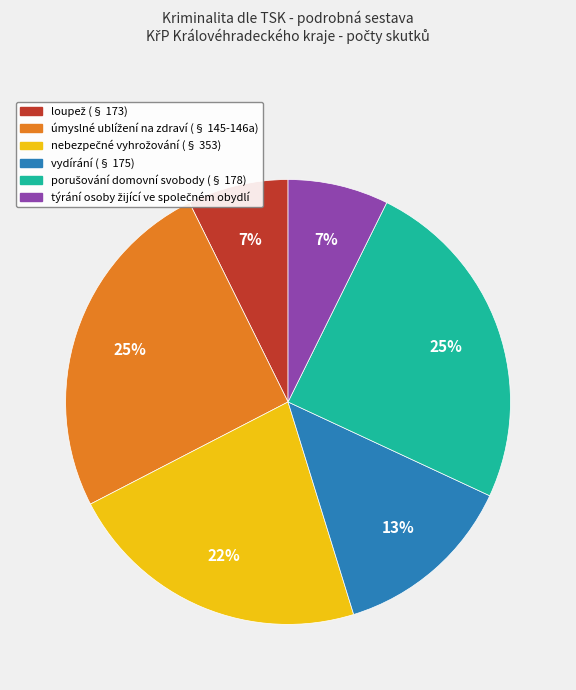

True or false: vydírání (§ 175) accounts for 23% of the total.

False